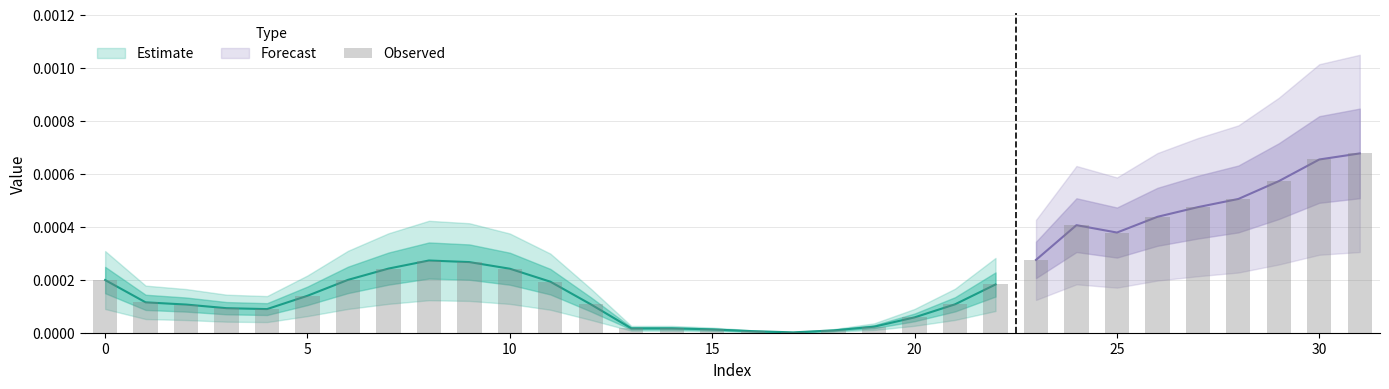

The value at 12 is 0.0. True or false?

True